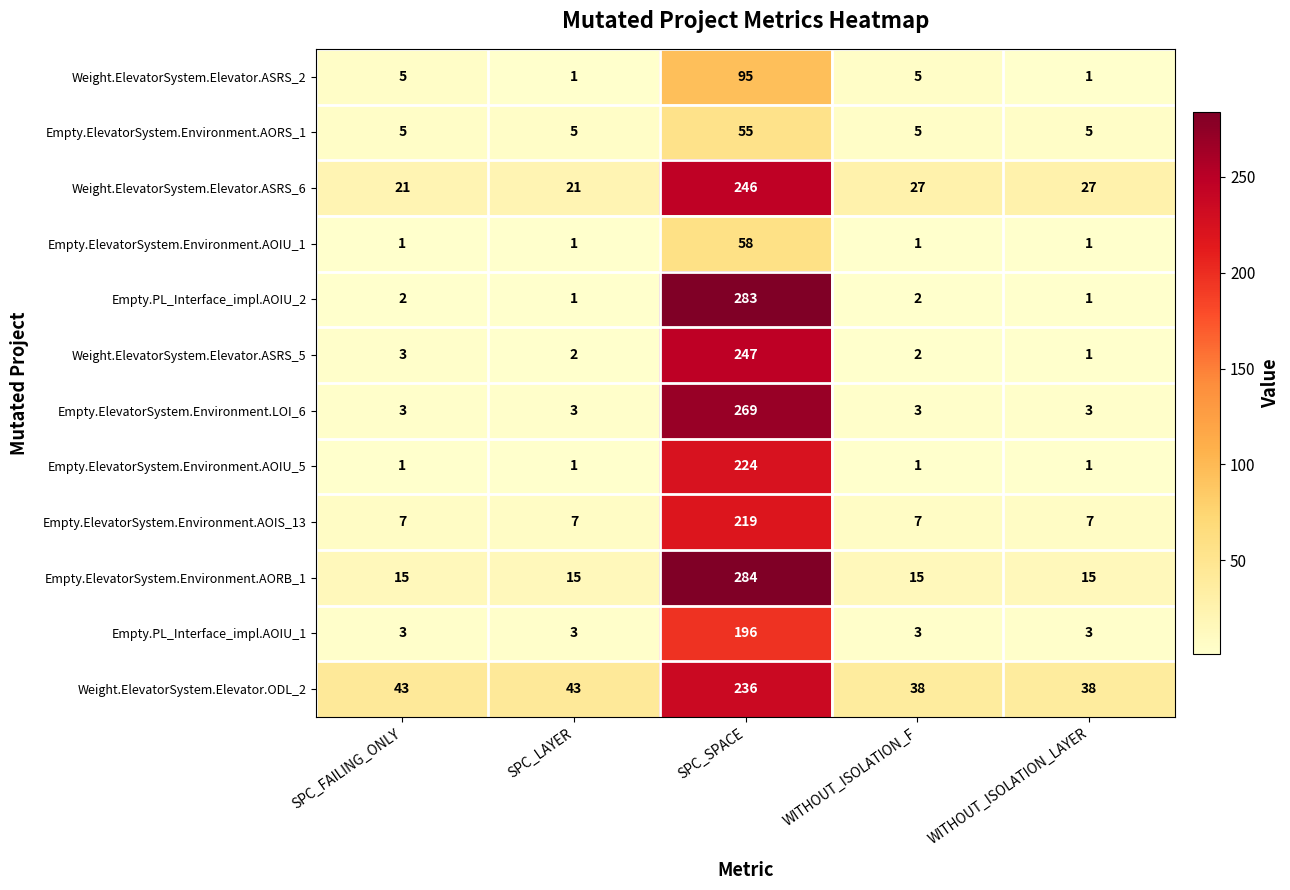

What is the difference between the maximum and minimum values in the Empty.ElevatorSystem.Environment.AOIU_1 series?

57